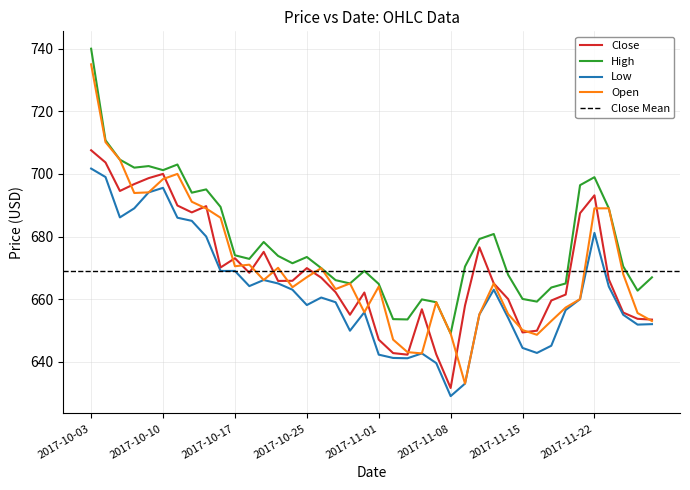

Which has a higher value, 2017-11-06 or 2017-10-17?

2017-10-17